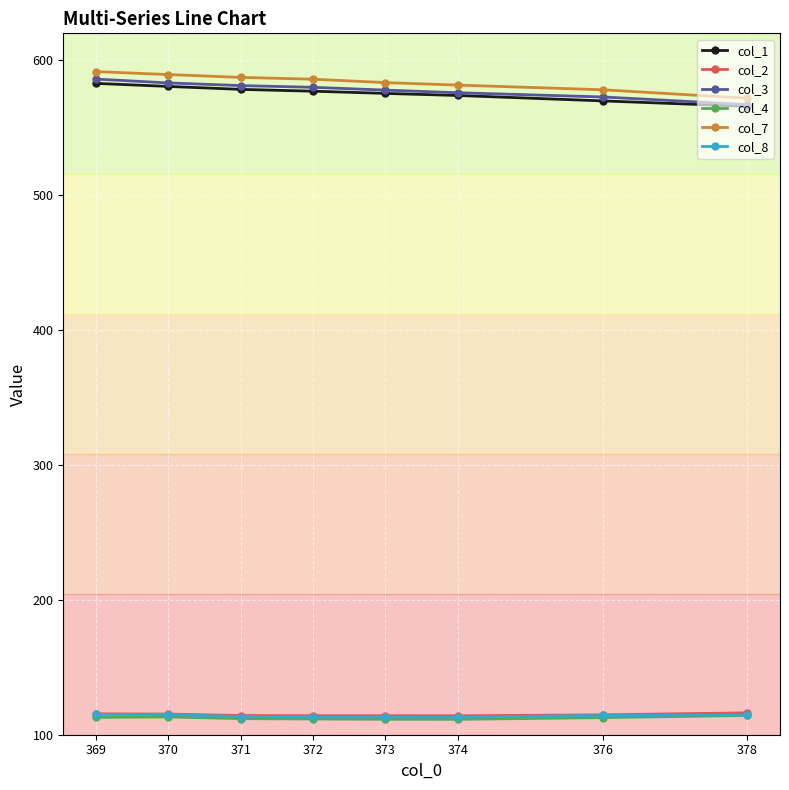

What is the difference between the highest and lowest values at 370?

476.3